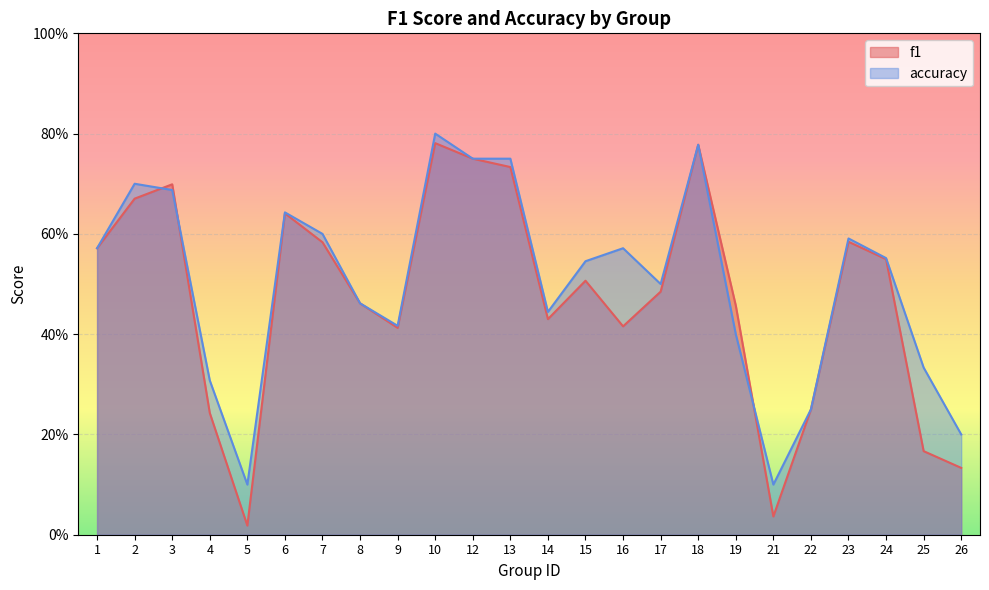

At which category does f1 reach its first local peak?

3